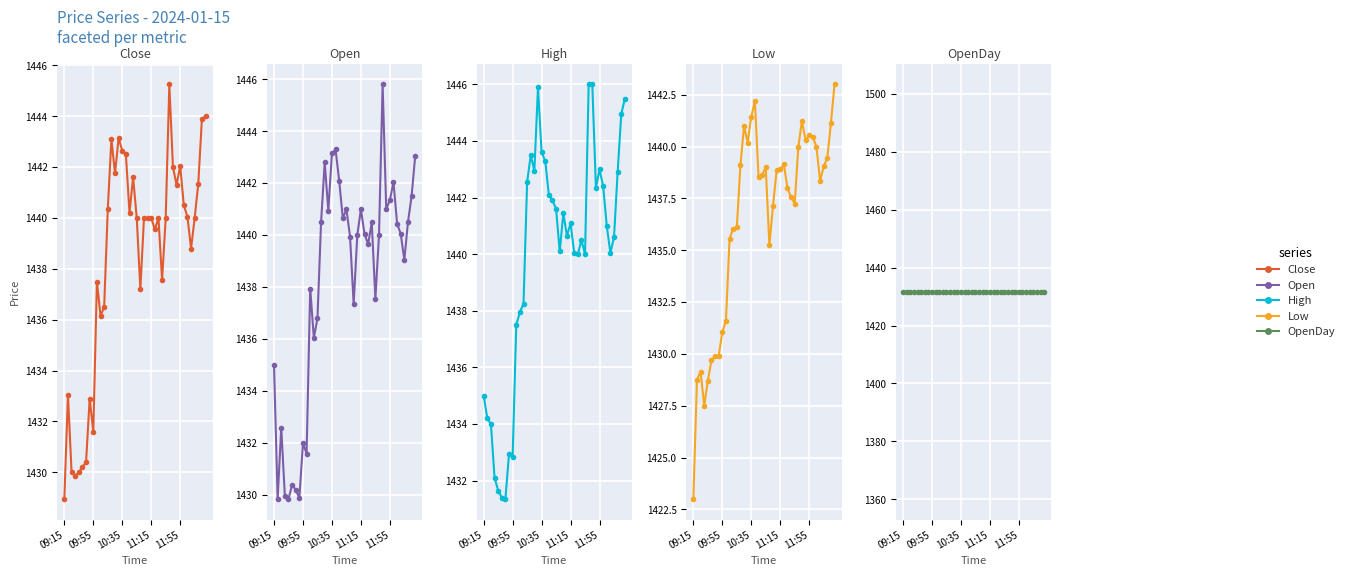

True or false: High and Open intersect in this chart.

False